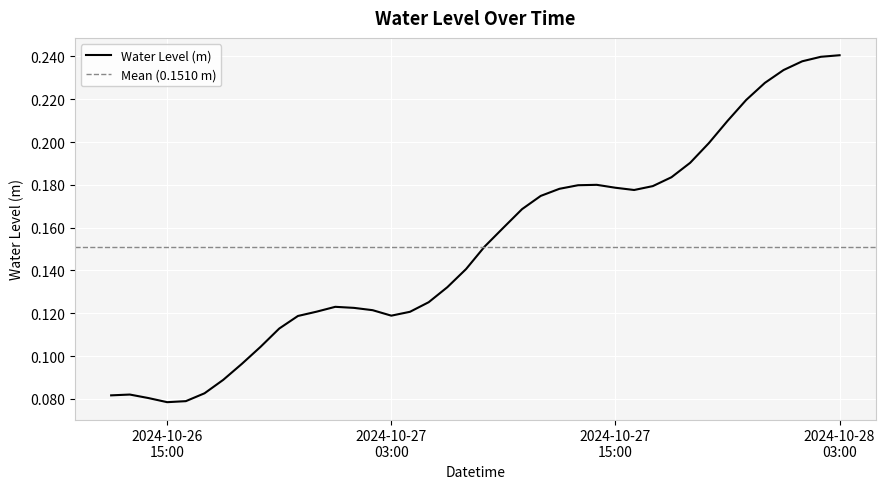

Is this an area chart (filled region under the line)?

No